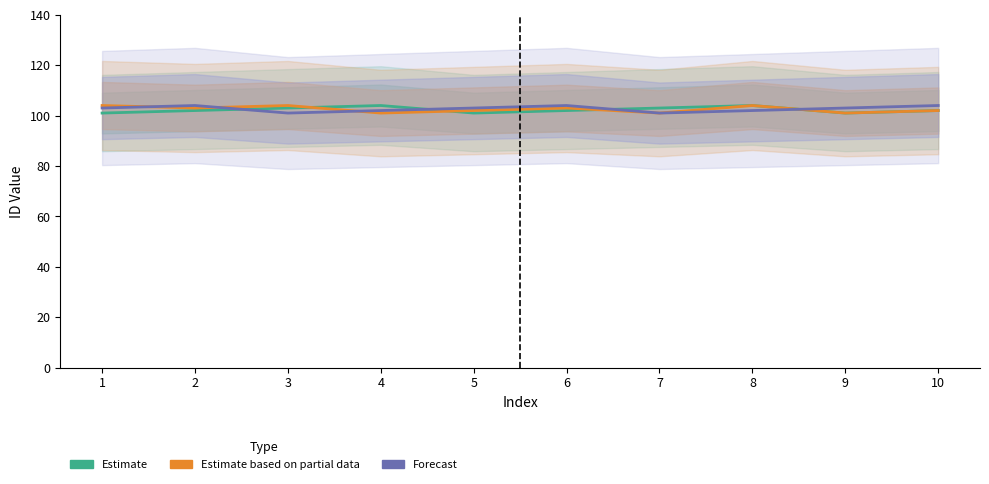

What are all the series names shown in the legend?

Estimate, Estimate based on partial data, Forecast